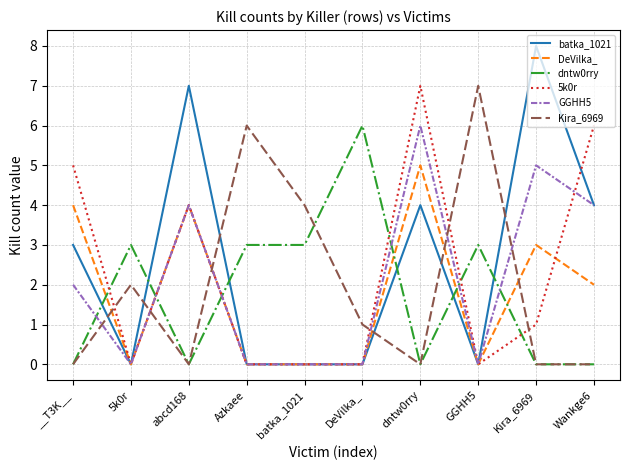

Is this an area chart (filled region under the line)?

No